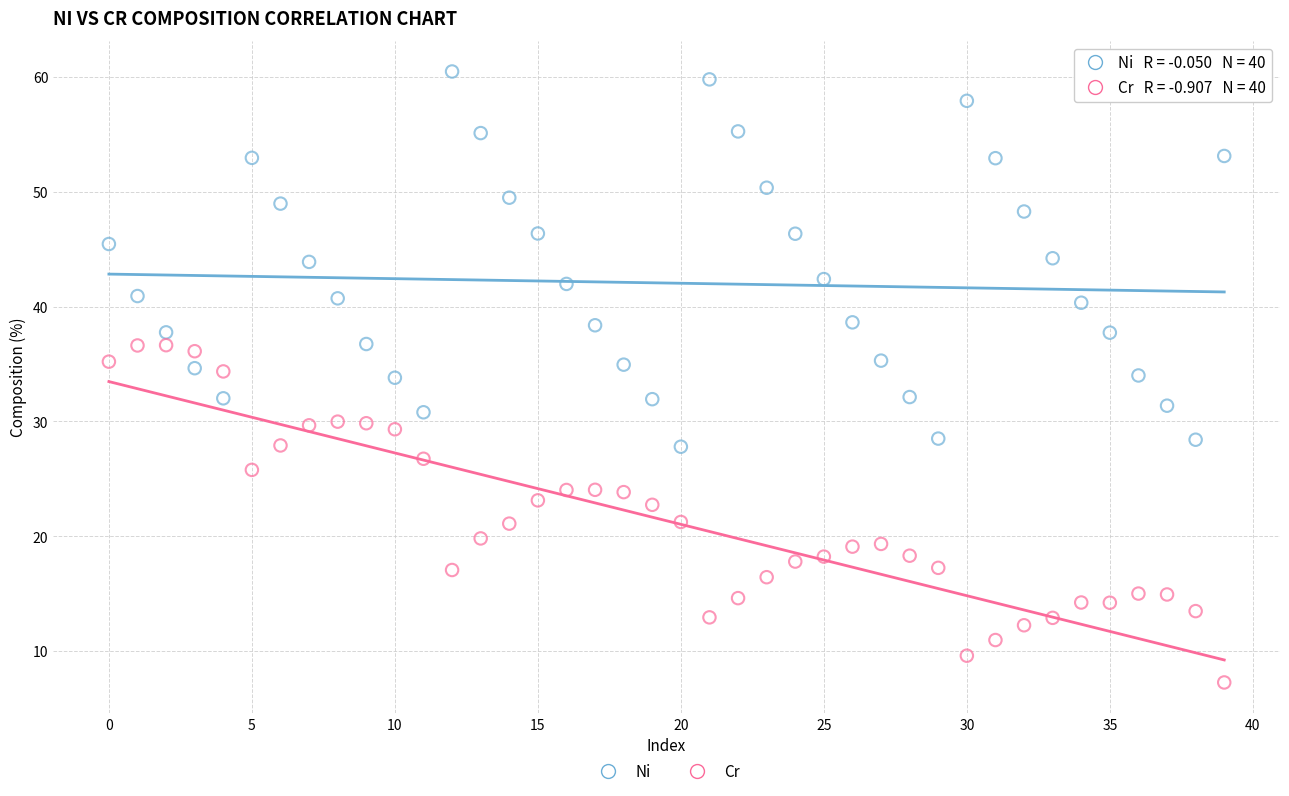

Which series contains the lowest Y value?

Cr